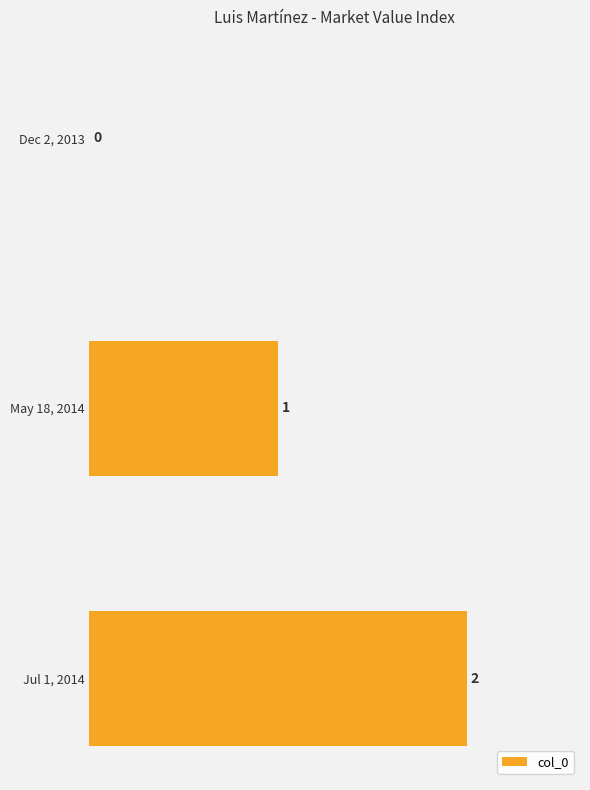

How many data points does each series have?

3